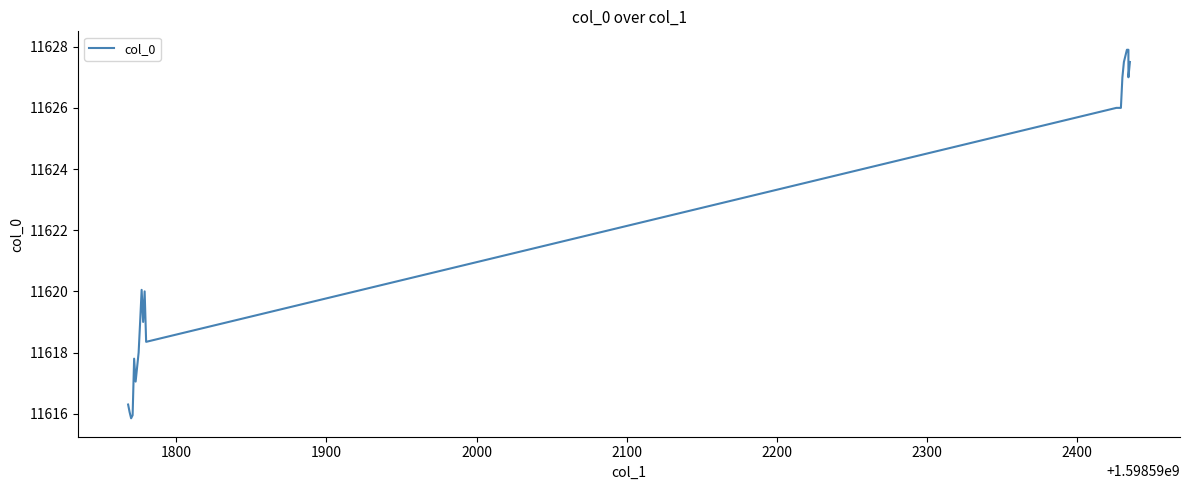

What is the sum of all values?

244056.2